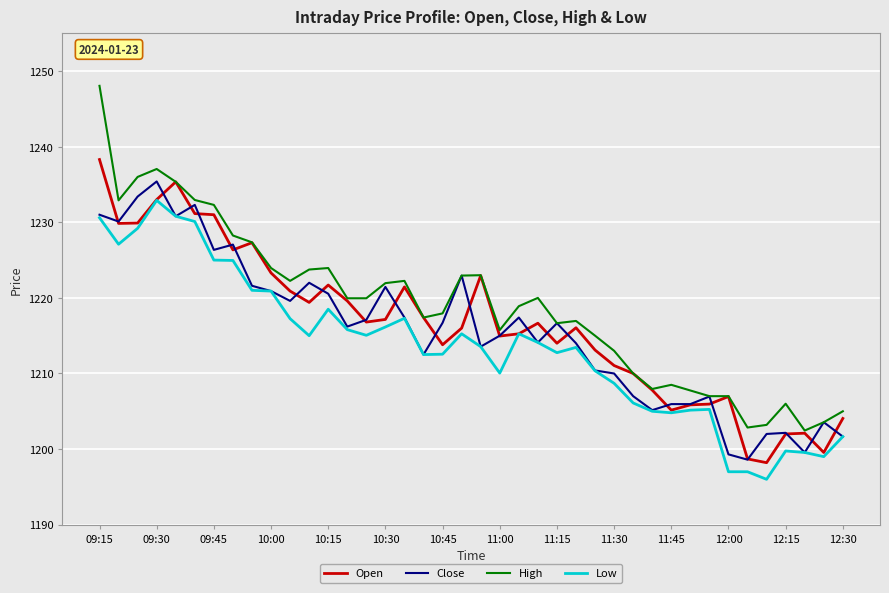

Rank the series by their average value, from lowest to highest.

Low, Close, Open, High